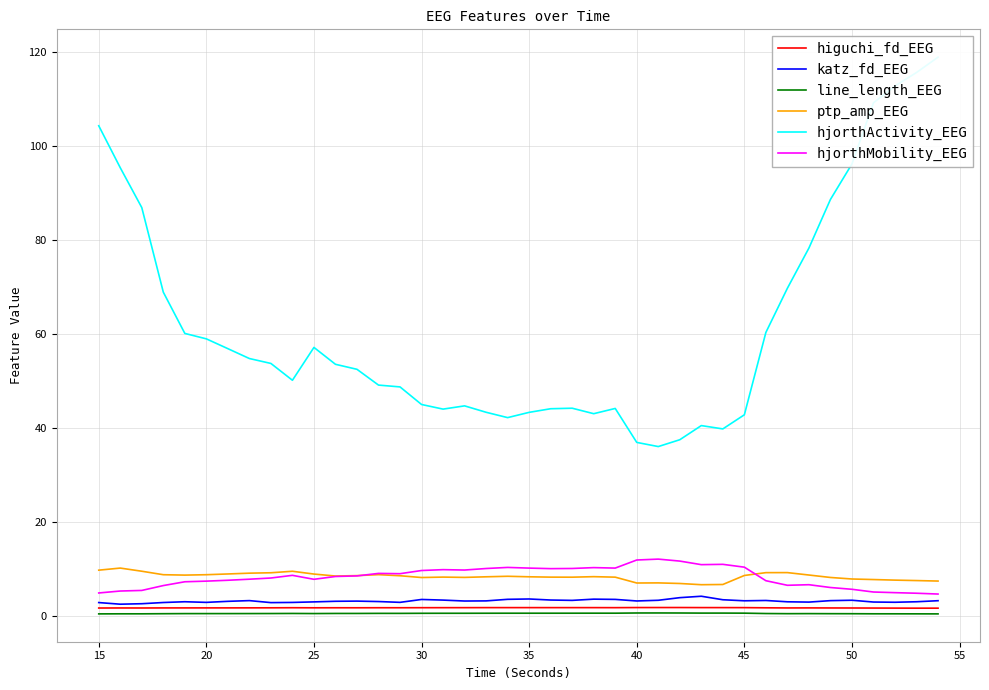

True or false: hjorthMobility_EEG and line_length_EEG cross at least once.

False